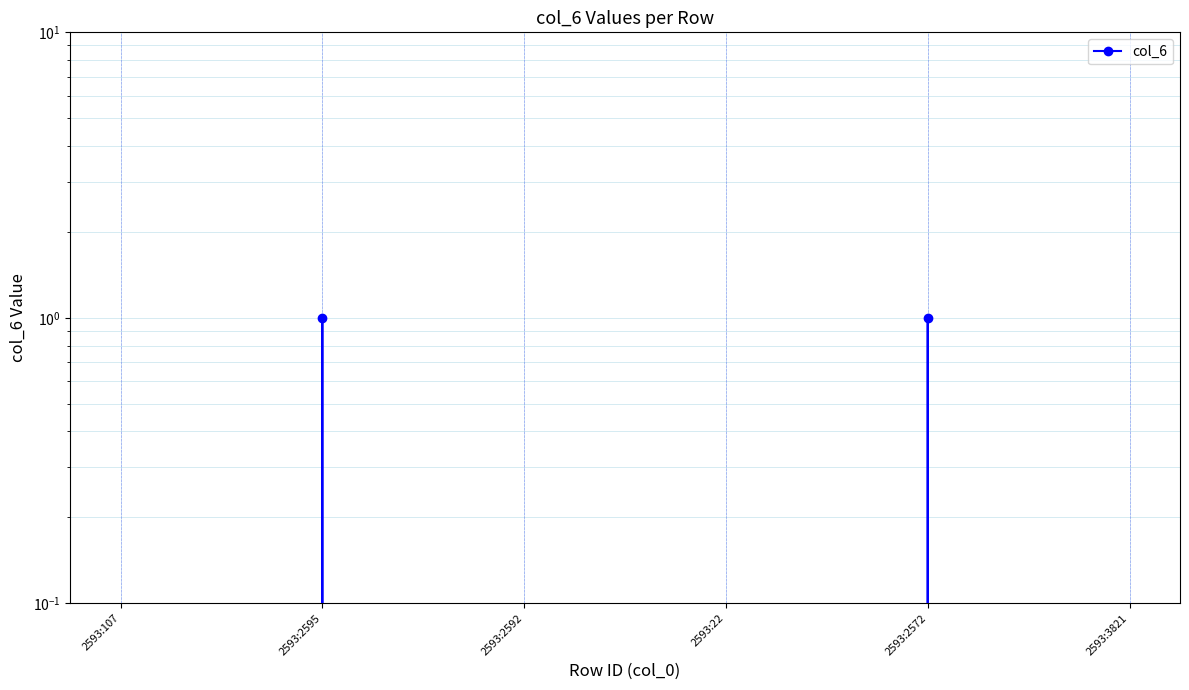

Does the chart display data point markers on the line(s)?

Yes